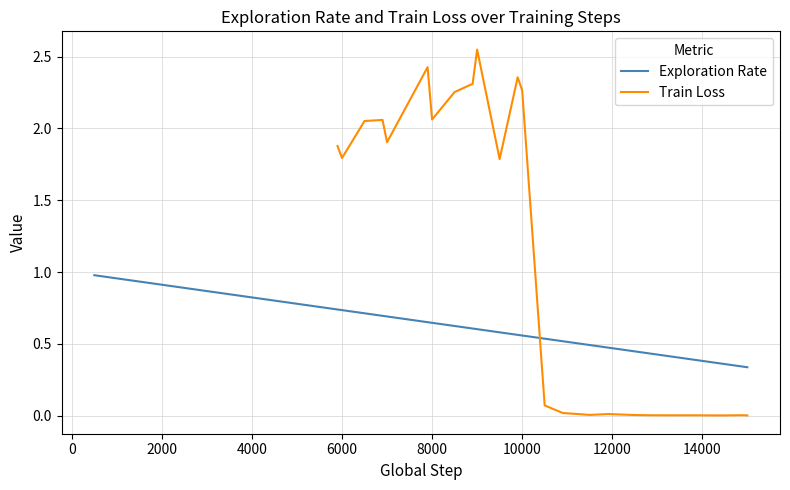

True or false: Exploration Rate has a value of 0.5 at 14000.

False